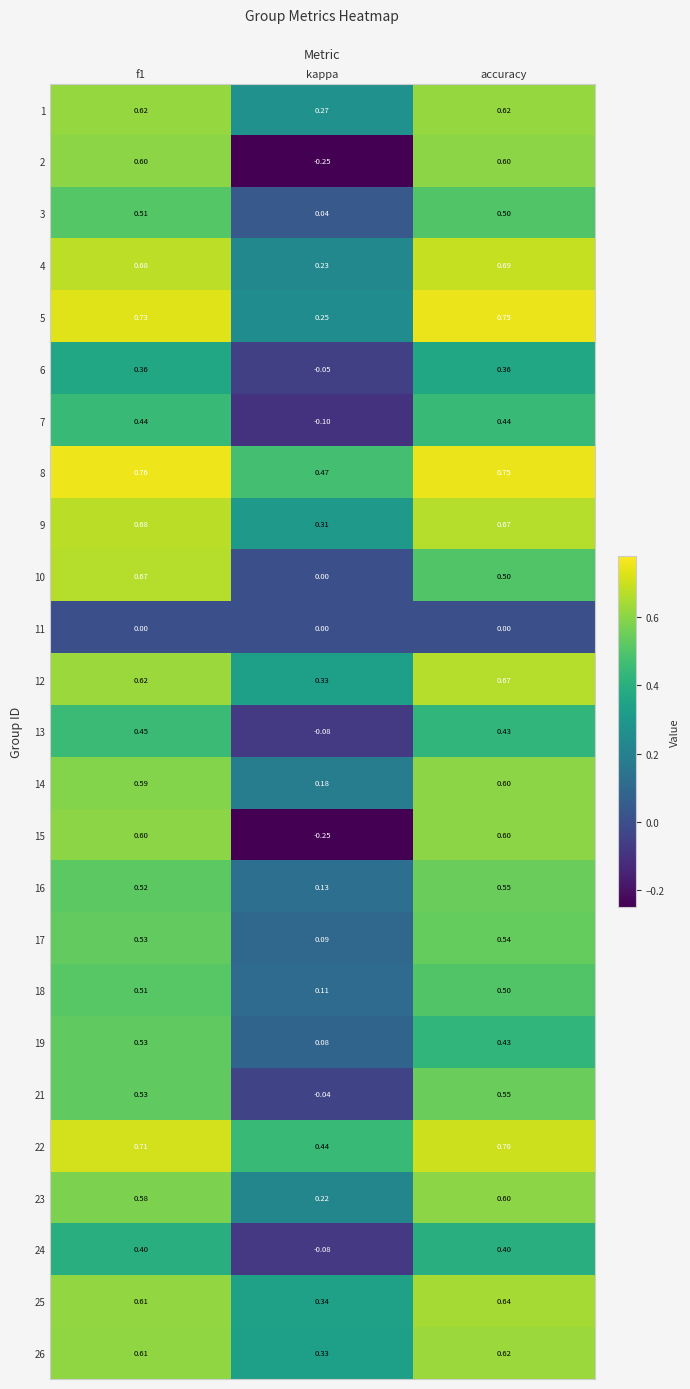

How many categories are shown in the chart?

3